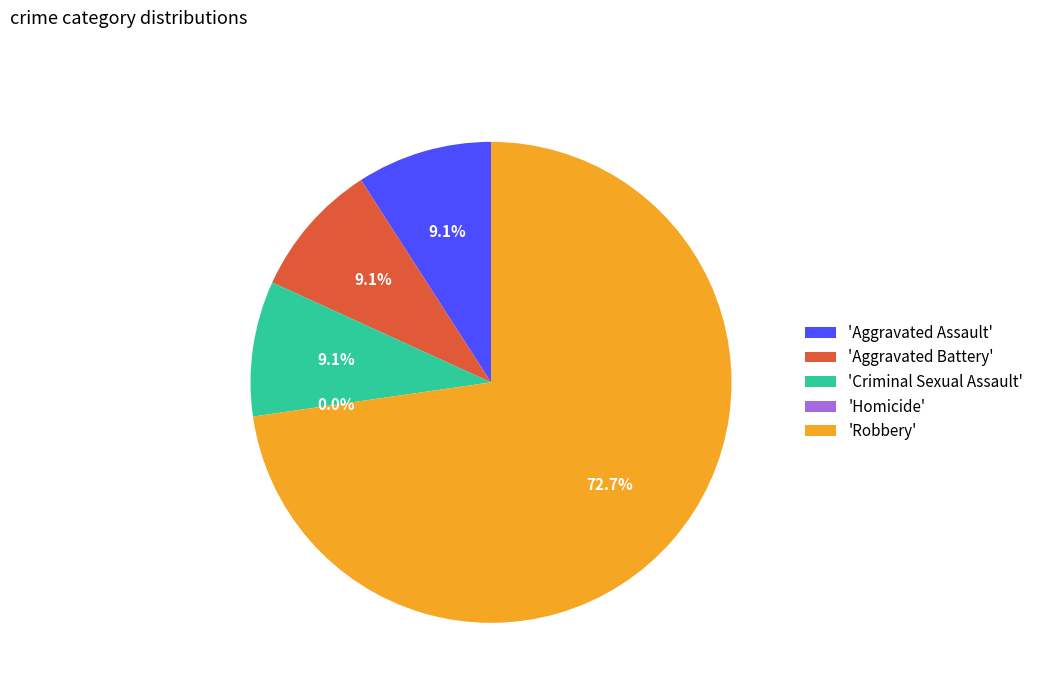

Do Criminal Sexual Assault and Aggravated Battery together represent more than half of the pie?

No